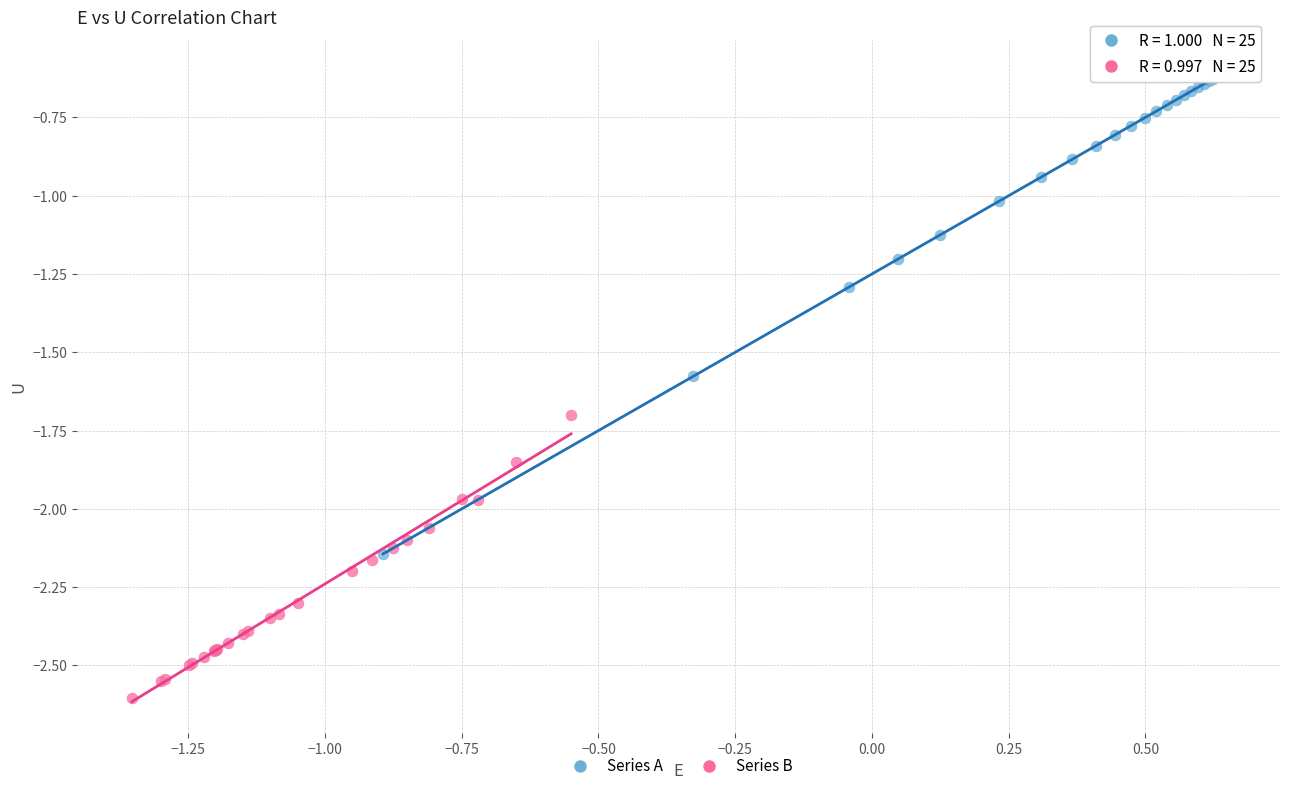

Which series reaches the maximum Y coordinate?

Series A